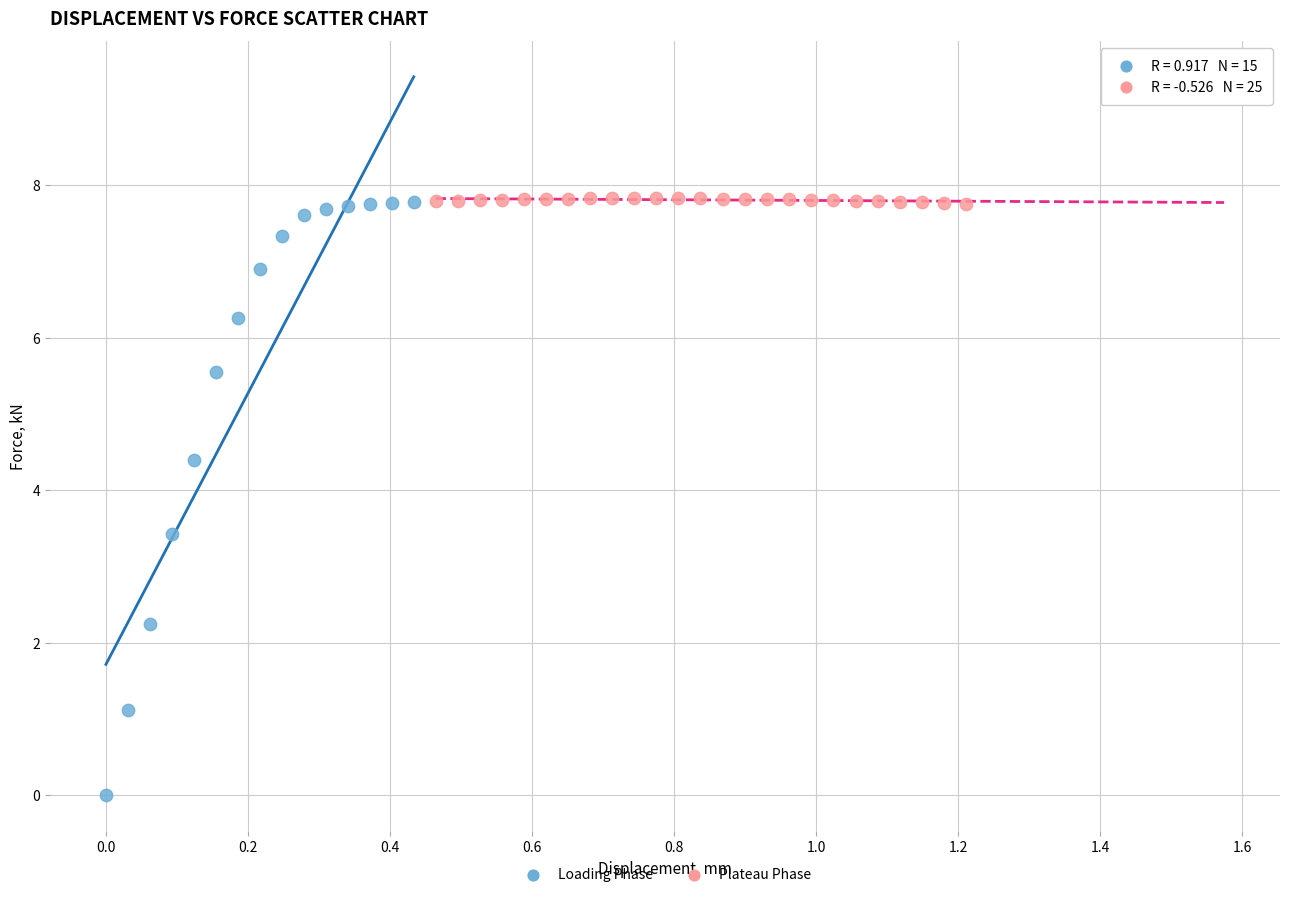

Which series has the widest spread of Y values?

Loading Phase